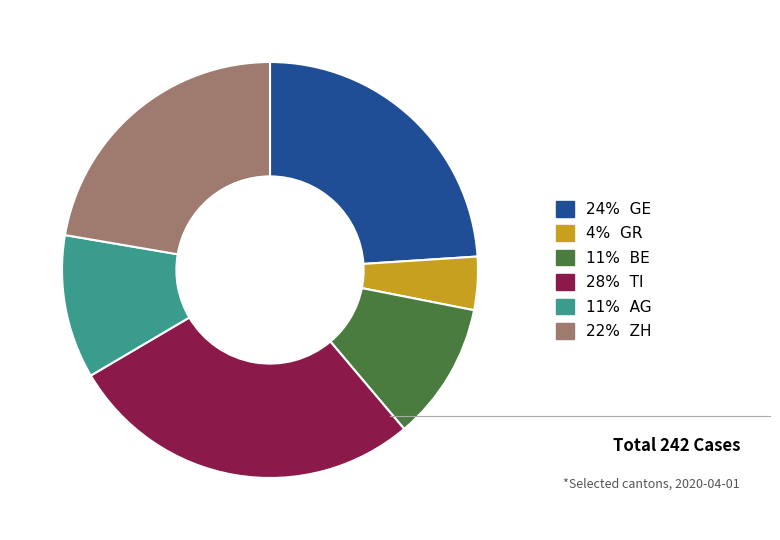

Approximately how many times larger is the value at 24% GE compared to 11% AG?

2.1